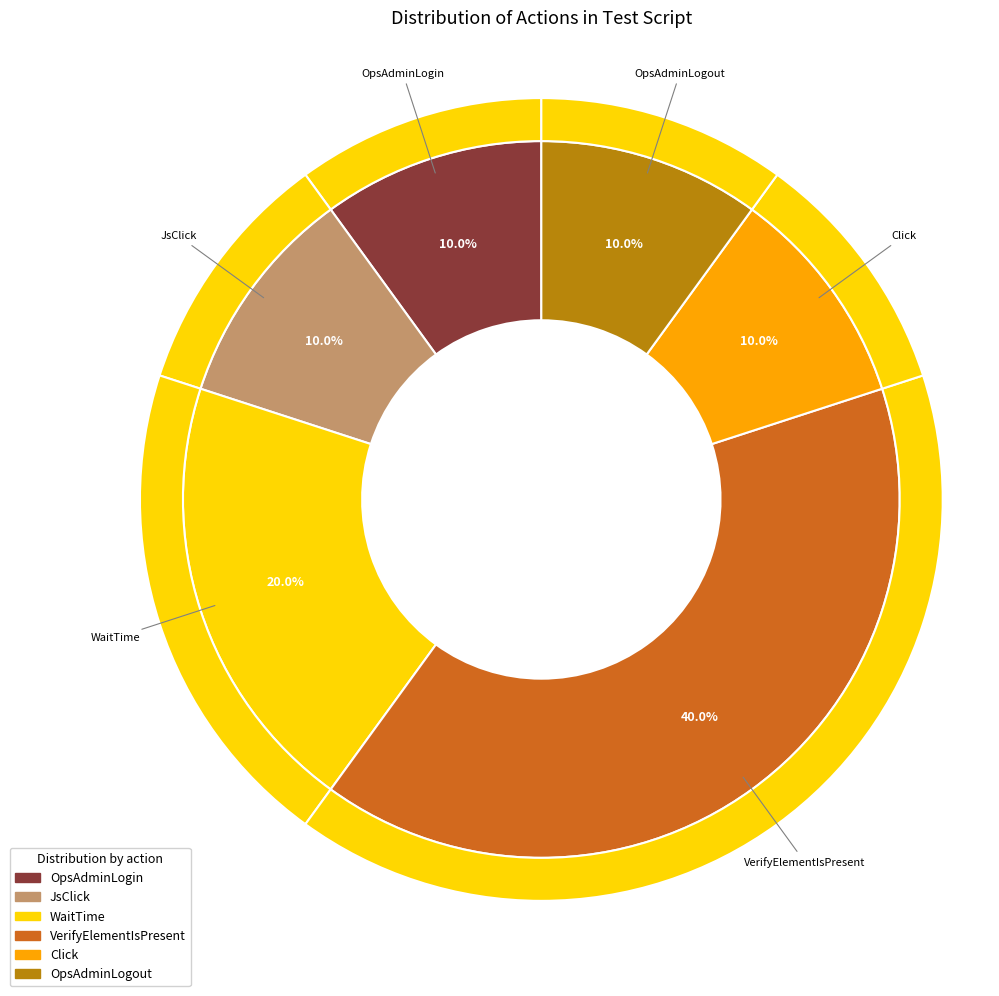

How many segments does this pie chart have?

6